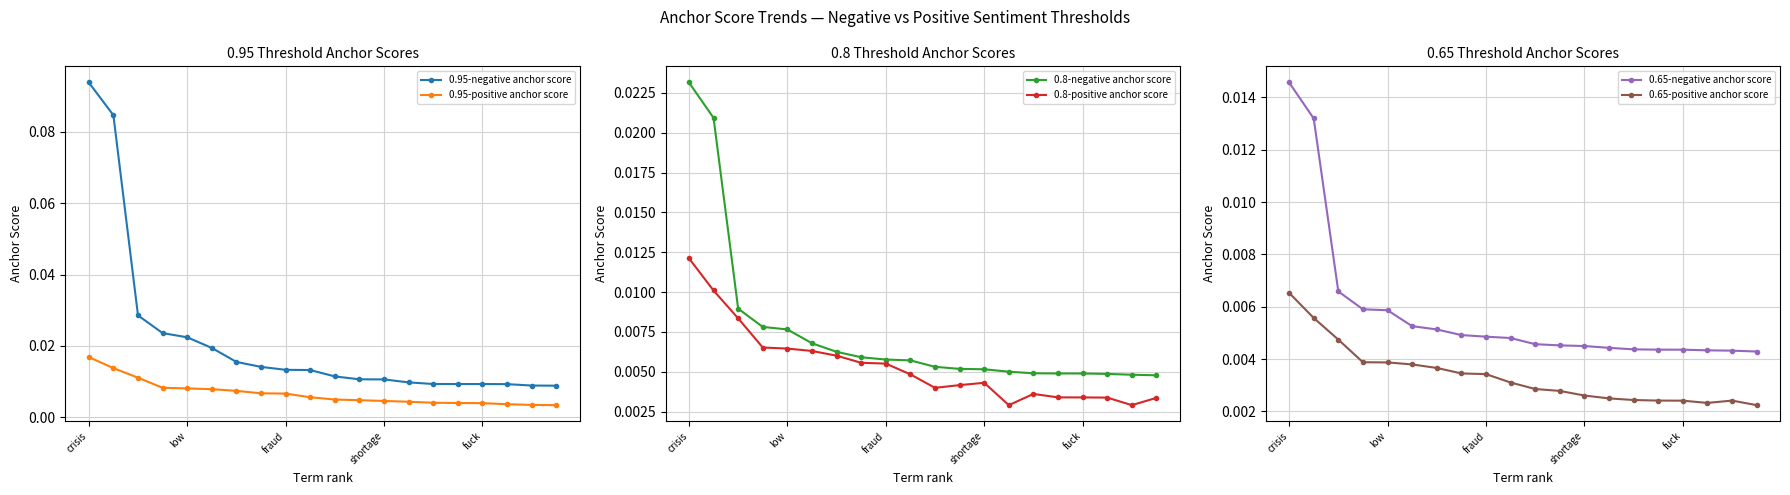

At which category does the chart reach its peak across all series?

crisis